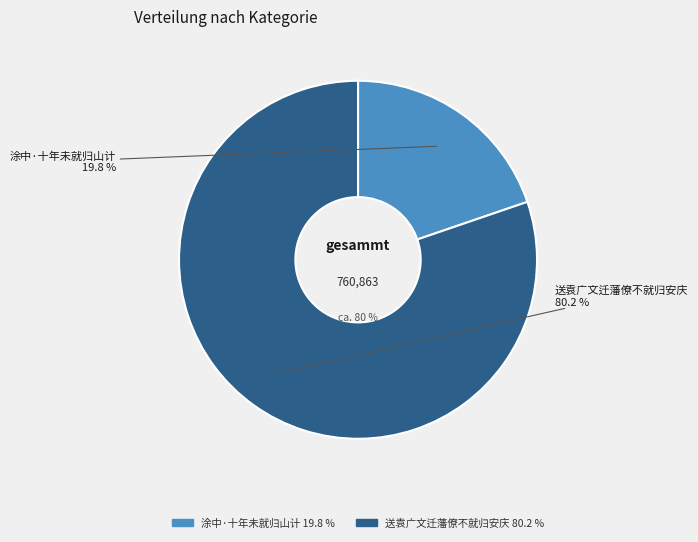

The 涂中·十年未就归山计 slice represents 12% of the pie. True or false?

False